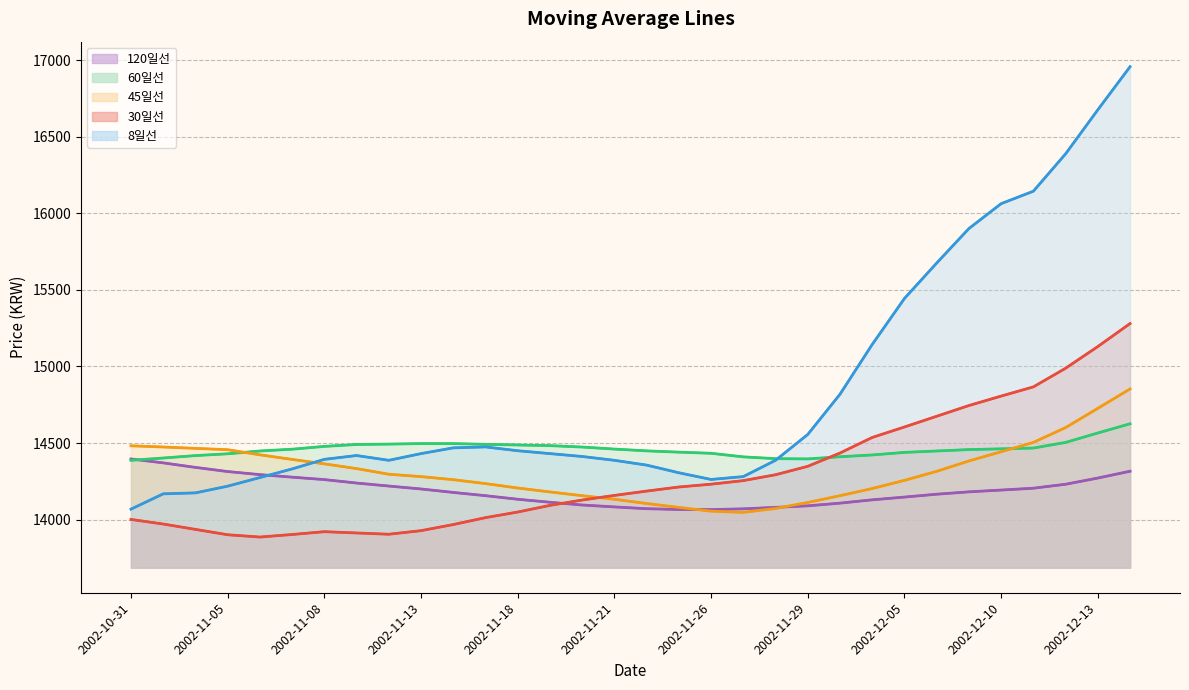

Which series has the widest spread of values?

8일선 (line)